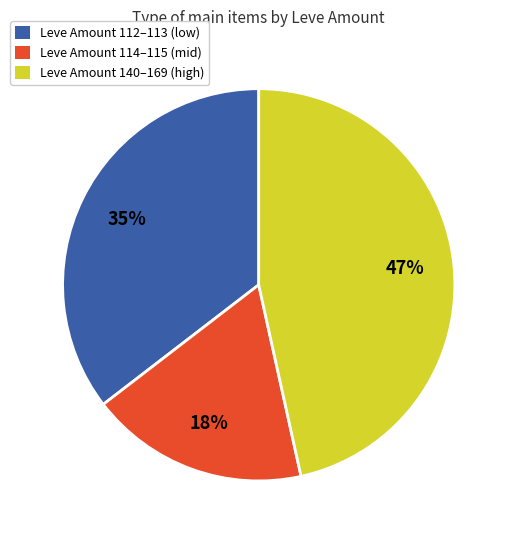

To the nearest percent, what portion does Leve Amount 112–113 (low) represent?

35%